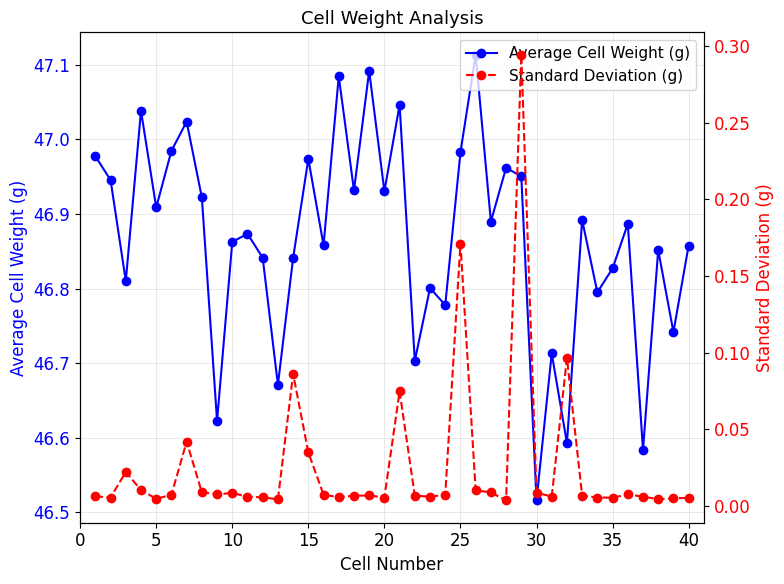

True or false: Average Cell Weight (g) has more than 0 points higher than both neighbors.

True